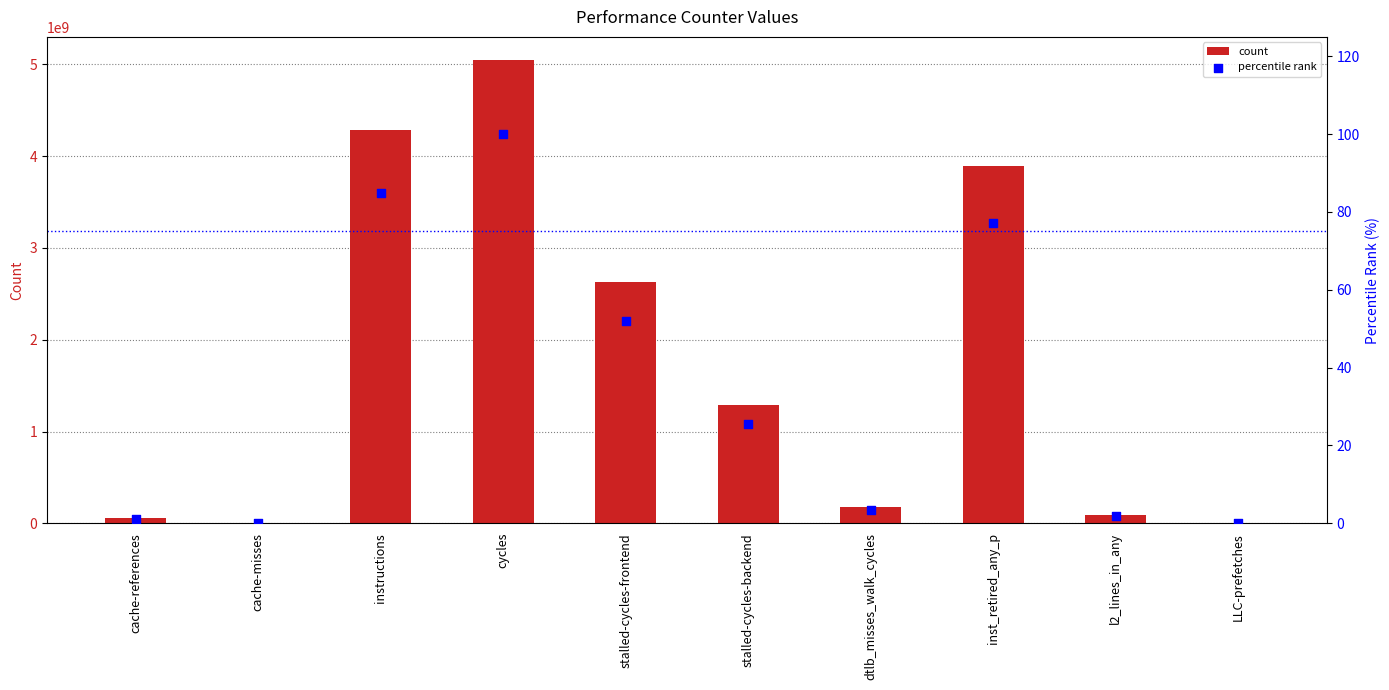

At how many categories does at least one series exceed 355591357?

5